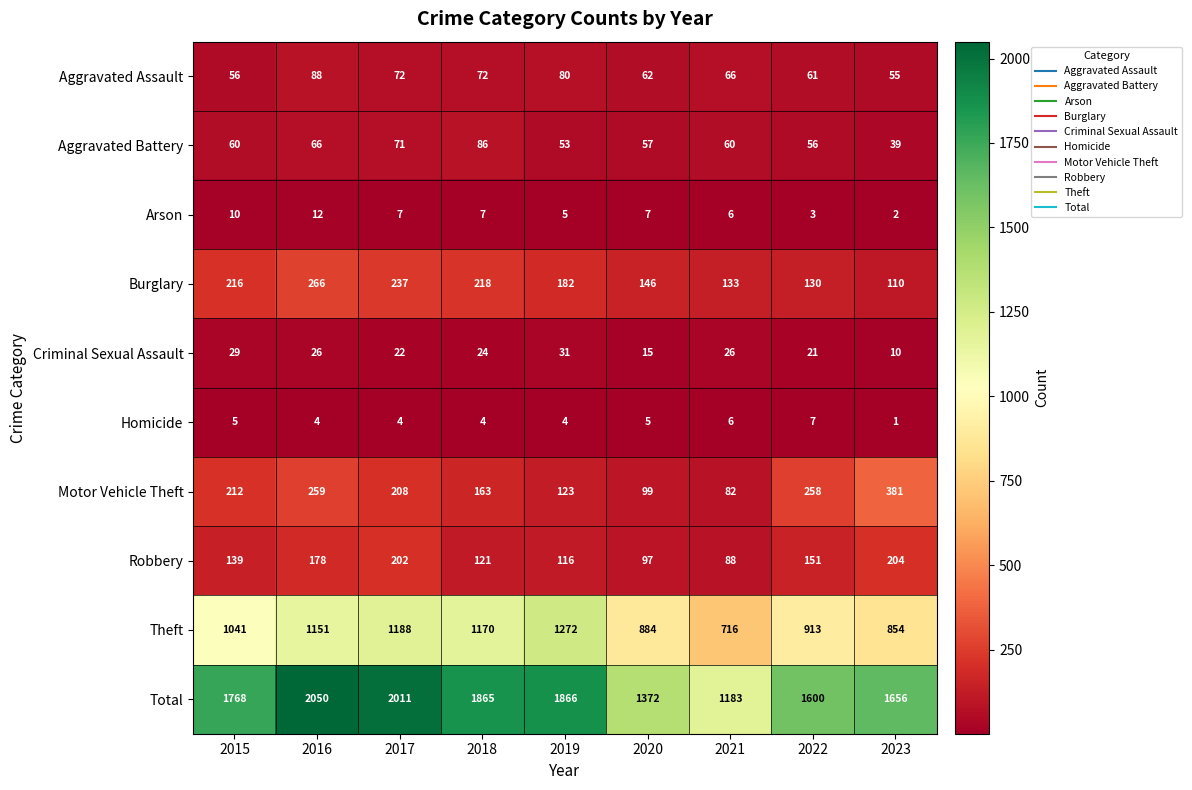

At which label does Motor Vehicle Theft reach its peak?

2023